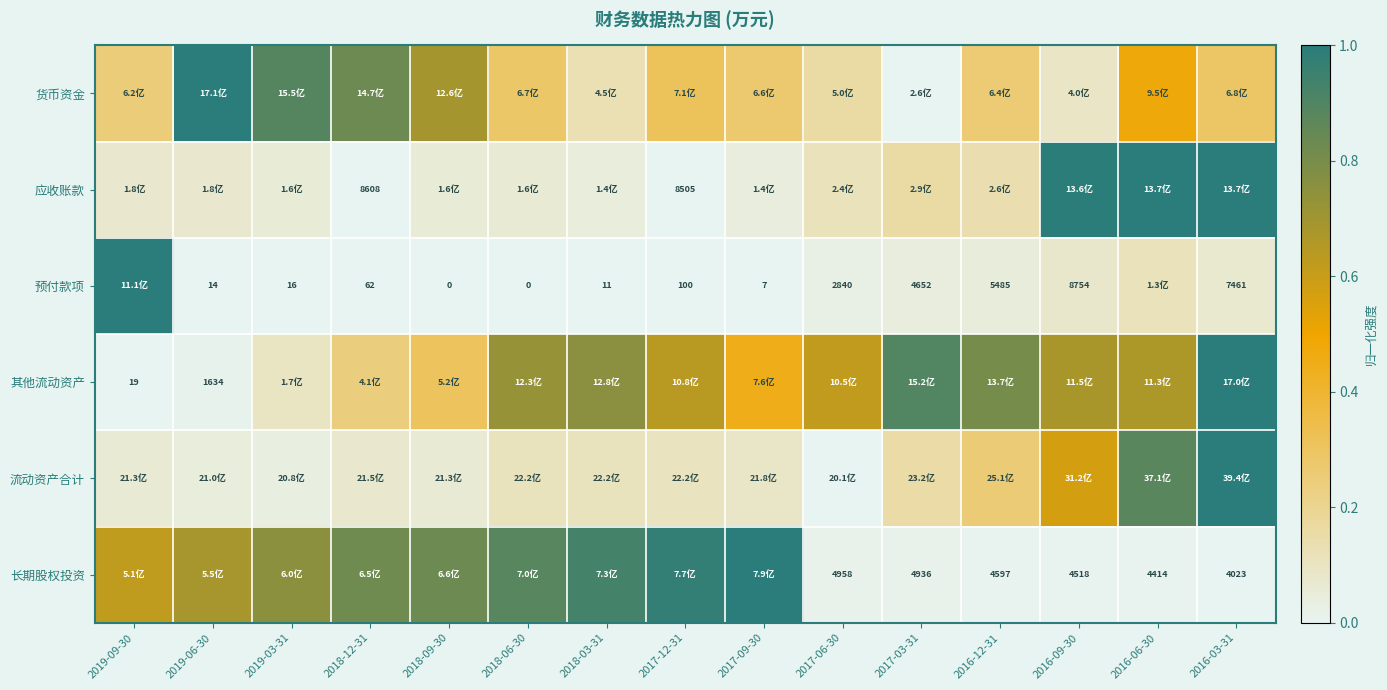

The 预付款项 series shows 0.1 at 2016-06-30. True or false?

False